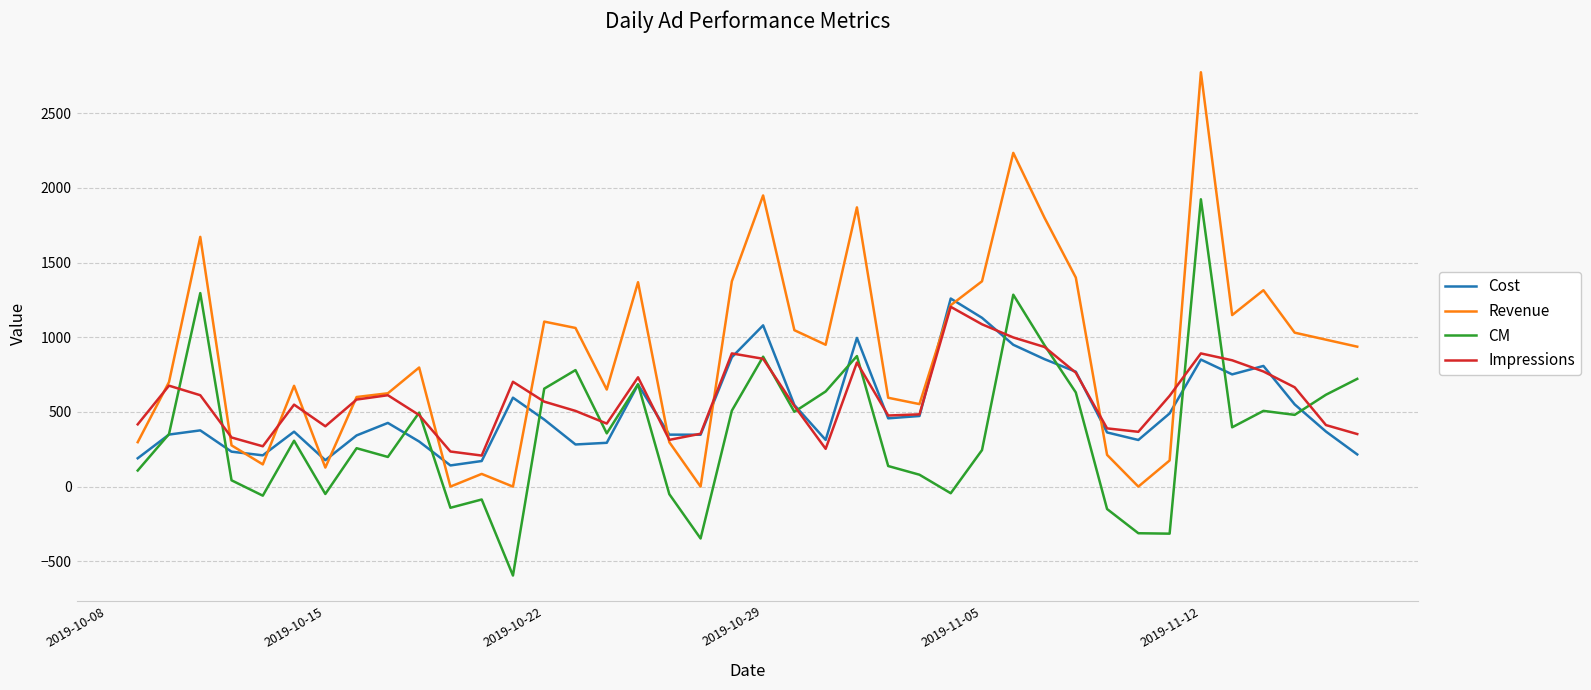

How many series are shown in this chart?

4